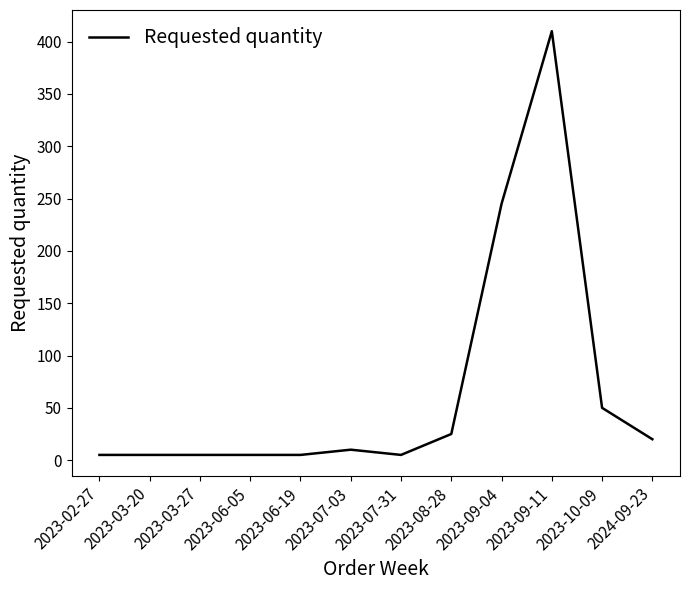

At which label is the value closest to 207?

2023-09-04